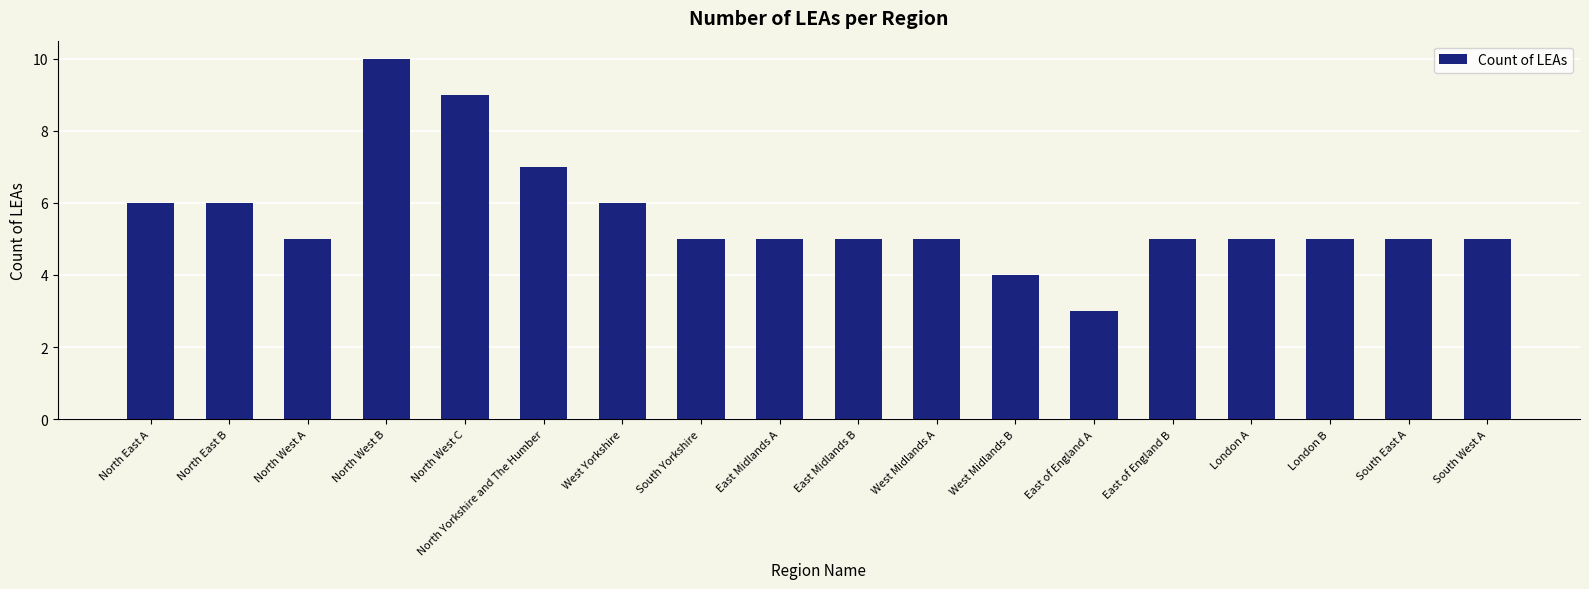

What position from the right is North Yorkshire and The Humber?

13